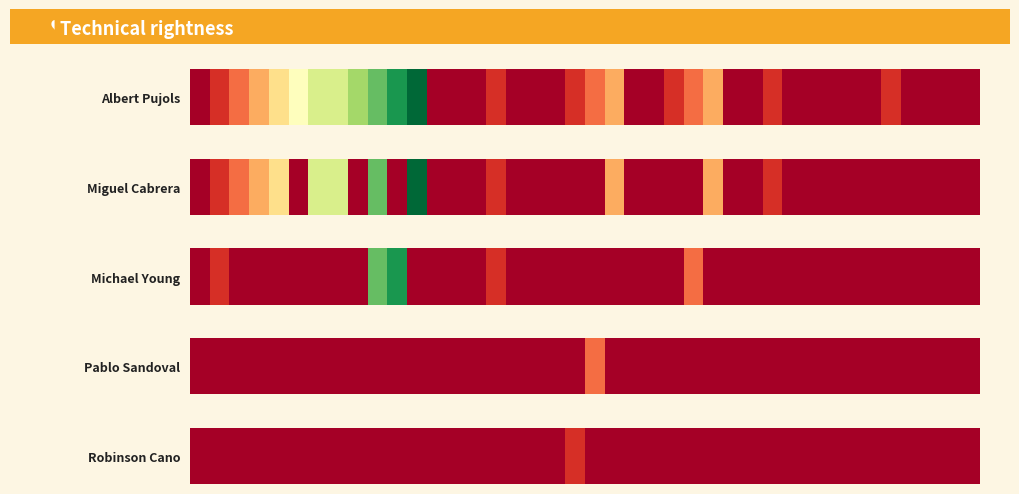

How many data points does each series have?

40